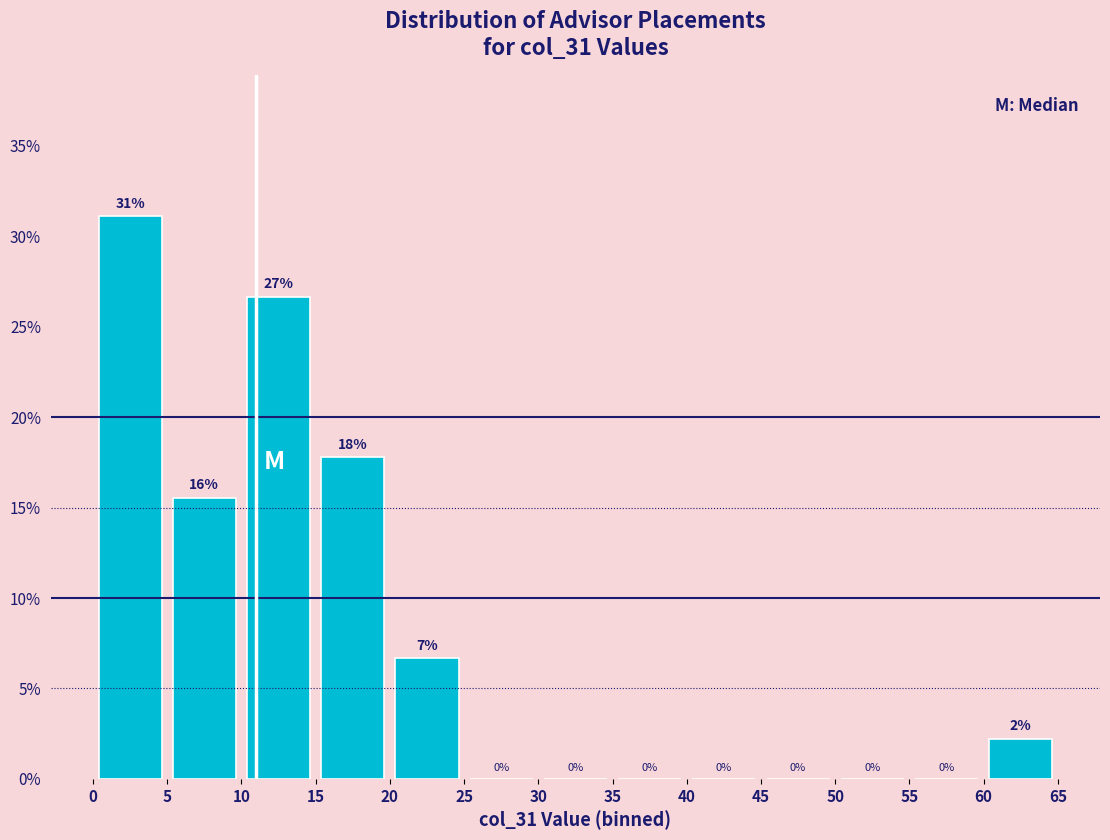

Over which range of the x-axis is the bar tallest?

0 to 5